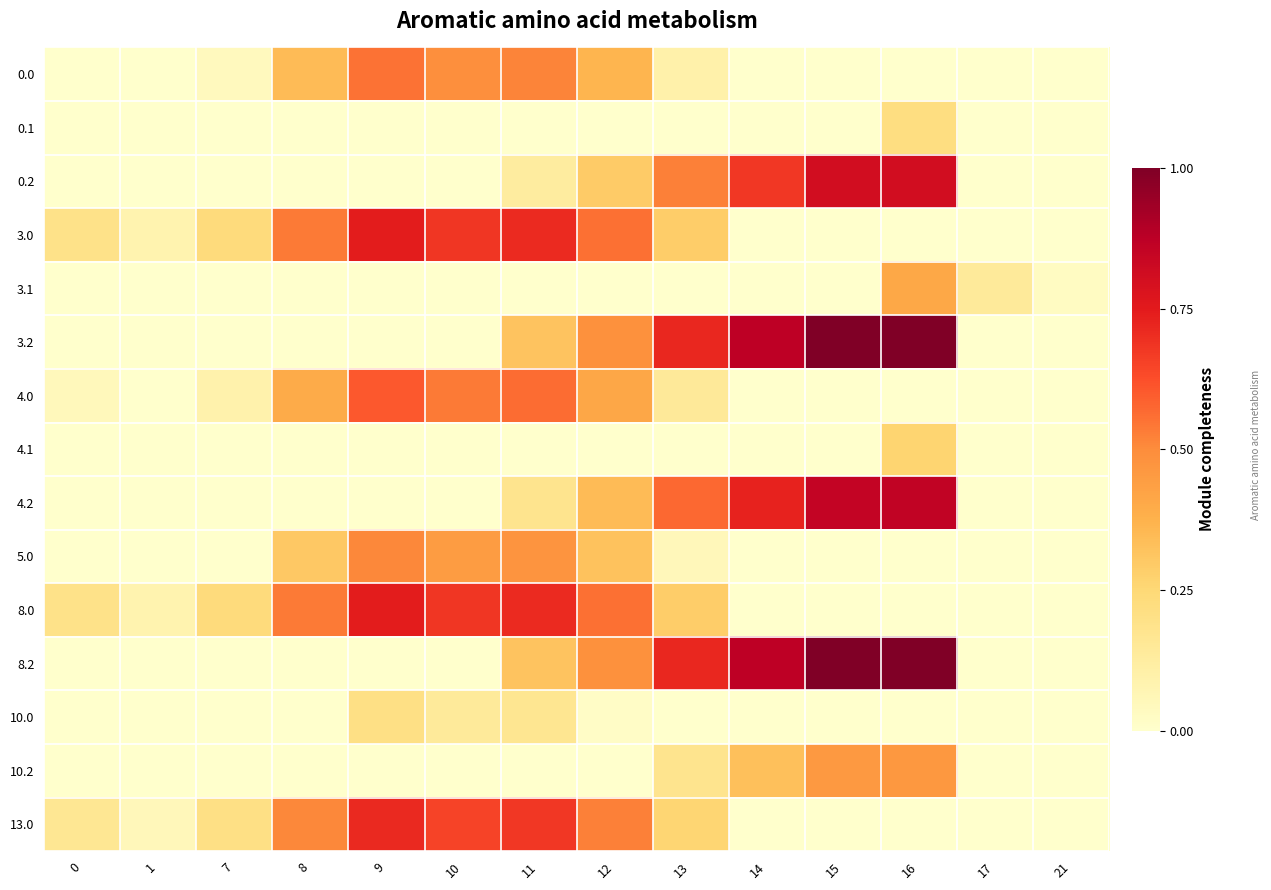

How many data points does each series have?

14